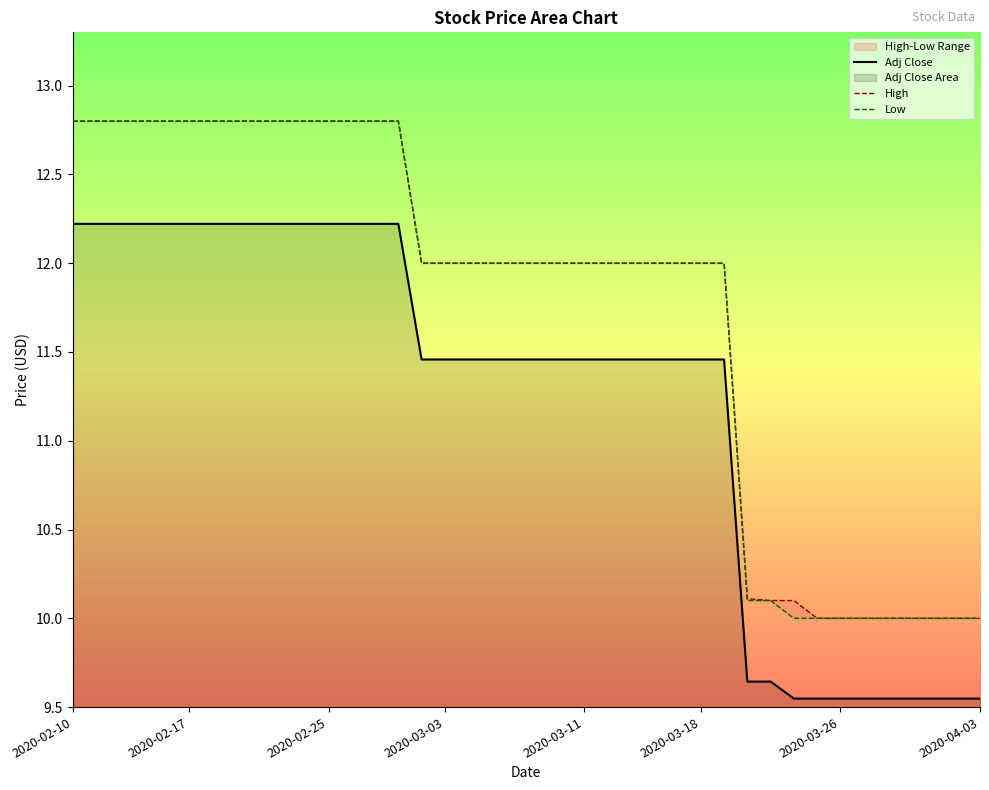

True or false: High and Adj Close cross at least once.

False